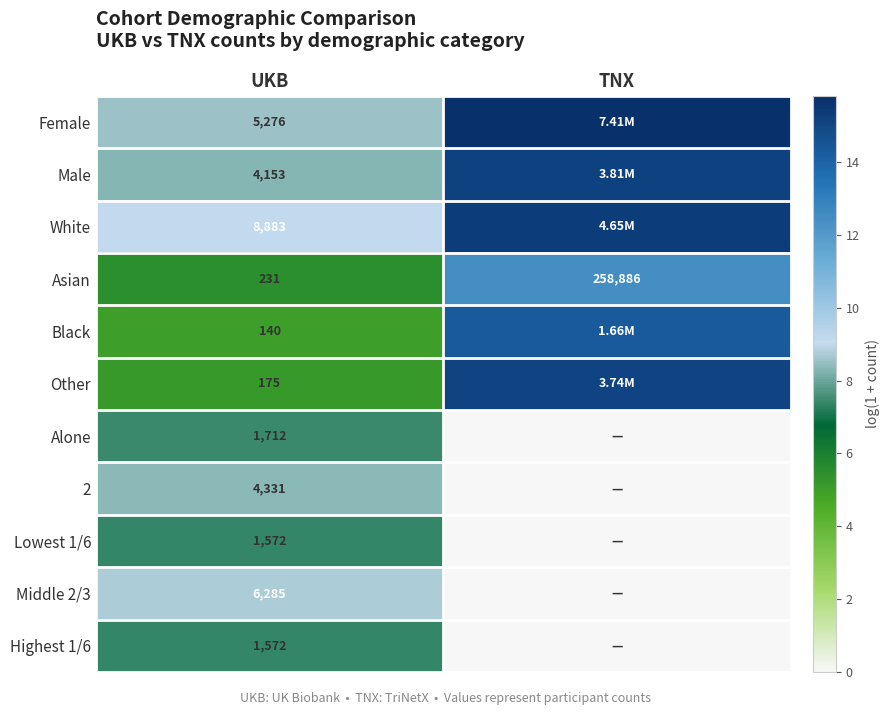

List the labels in order of Asian value, largest first.

TNX, UKB